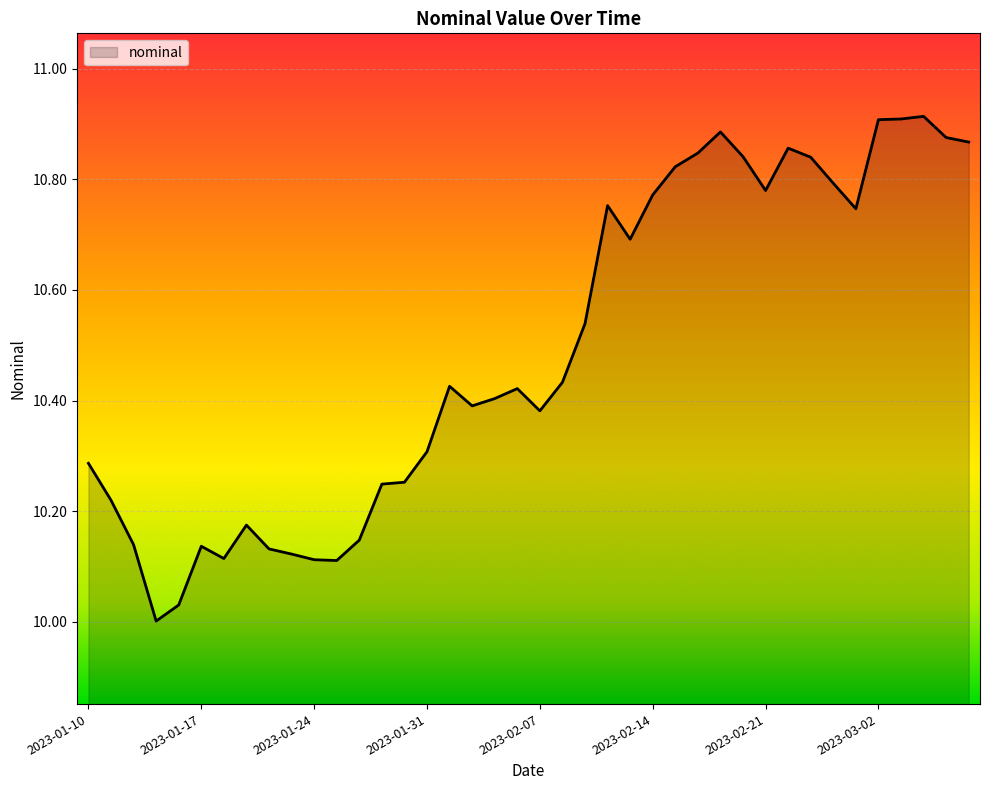

What is the difference between the maximum and minimum values?

0.9